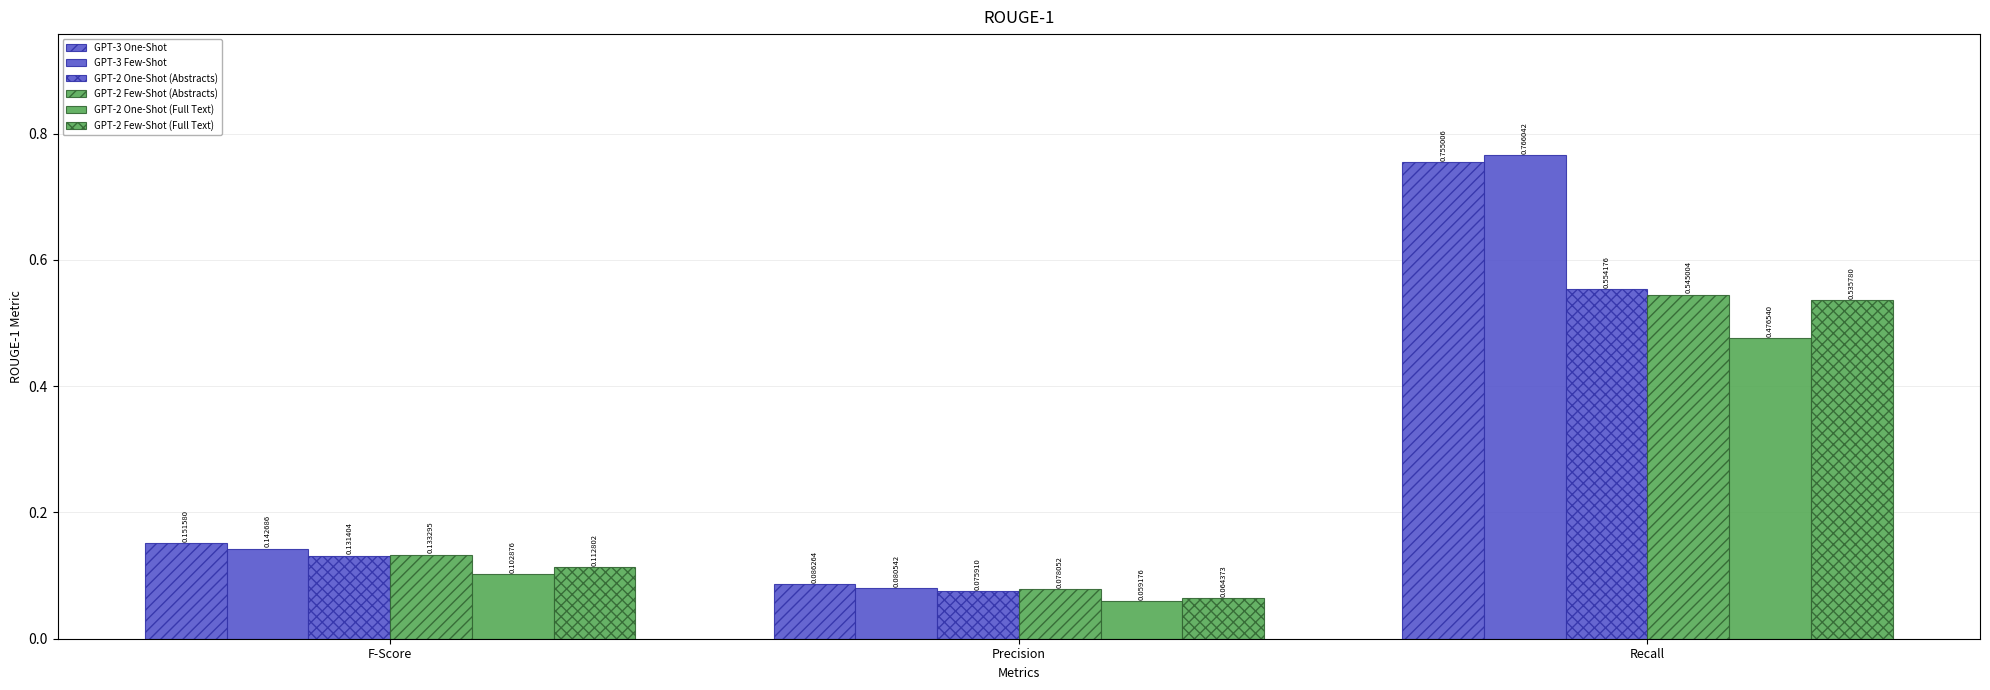

How many groups of bars are there?

3